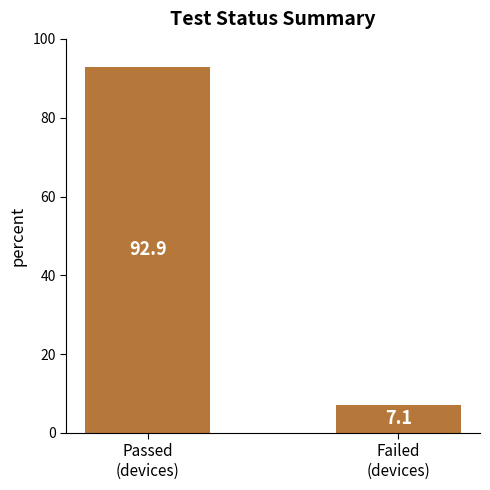

Does the chart contain stacked bars?

No